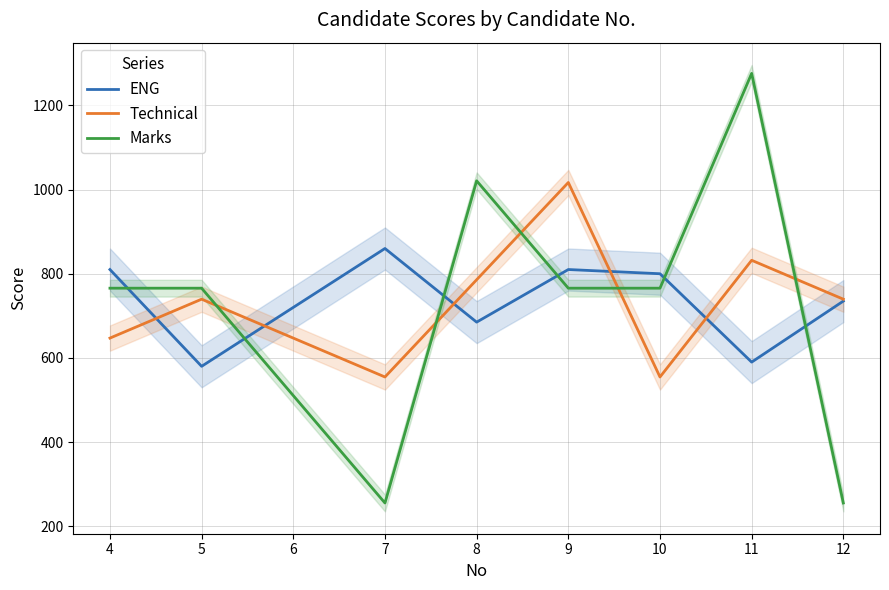

True or false: Technical and ENG cross at least once.

True